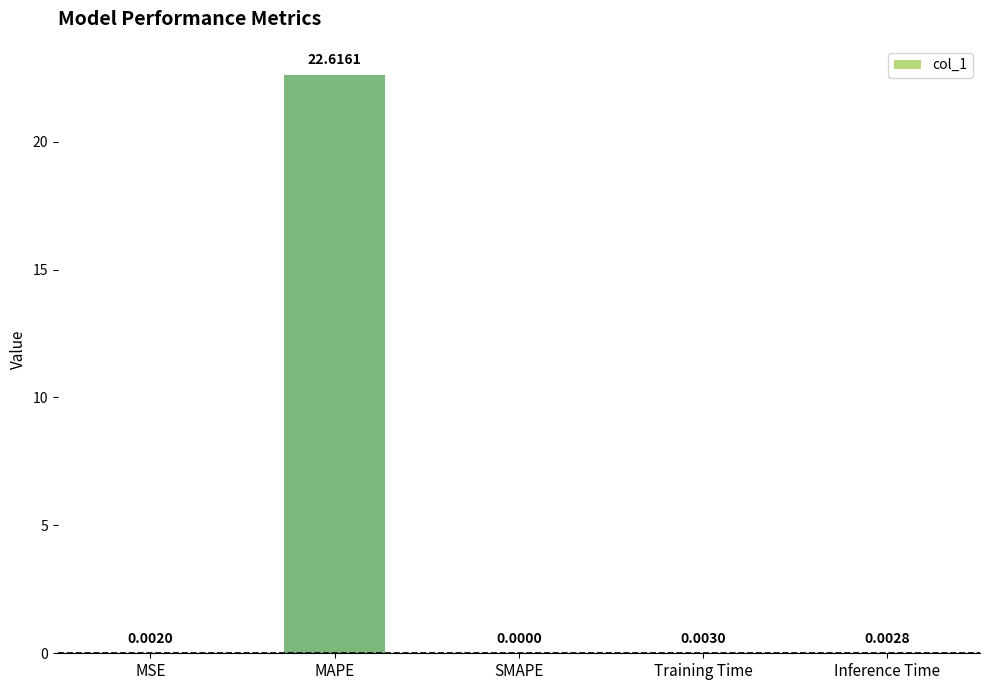

Is it true that the value at SMAPE is 0.0?

True